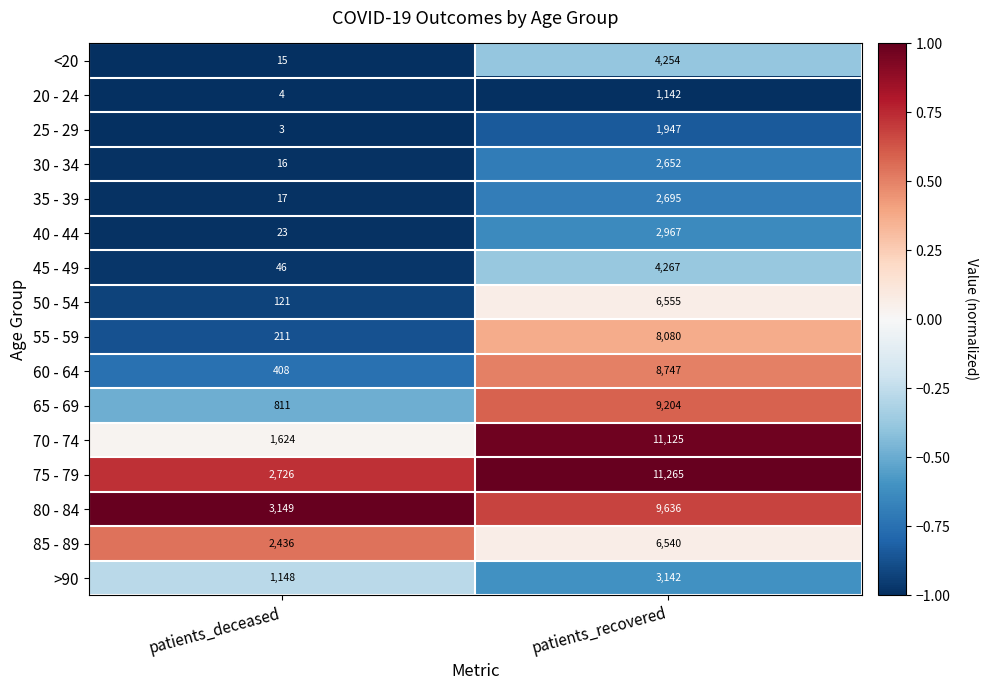

What is the minimum value shown in the chart?

3